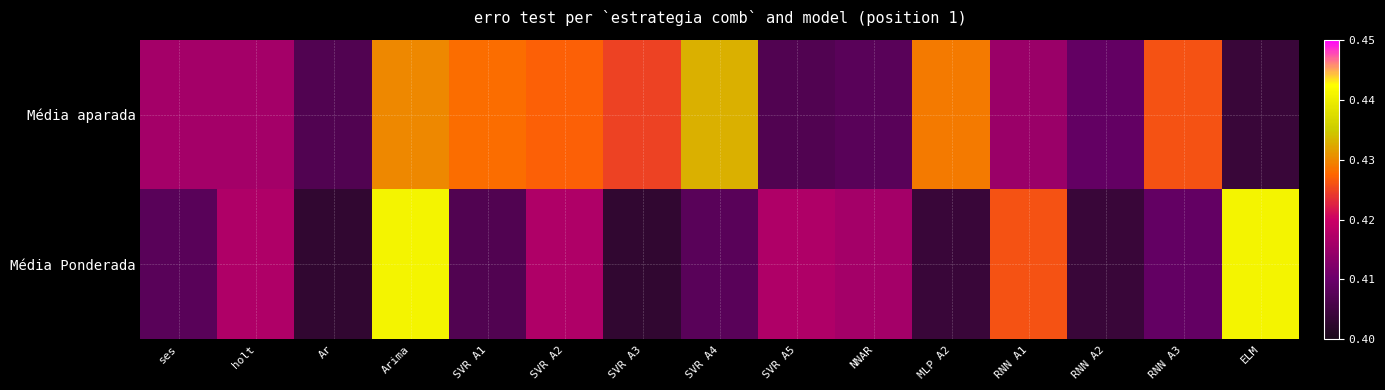

Reading left to right, what are all the values shown in this chart?

Média aparada: ses=0.4	holt=0.4	Ar=0.4	Arima=0.4	SVR A1=0.4	SVR A2=0.4	SVR A3=0.4	SVR A4=0.4	SVR A5=0.4	NNAR=0.4	MLP A2=0.4	RNN A1=0.4	RNN A2=0.4	RNN A3=0.4	ELM=0.4
Média Ponderada: ses=0.4	holt=0.4	Ar=0.4	Arima=0.4	SVR A1=0.4	SVR A2=0.4	SVR A3=0.4	SVR A4=0.4	SVR A5=0.4	NNAR=0.4	MLP A2=0.4	RNN A1=0.4	RNN A2=0.4	RNN A3=0.4	ELM=0.4